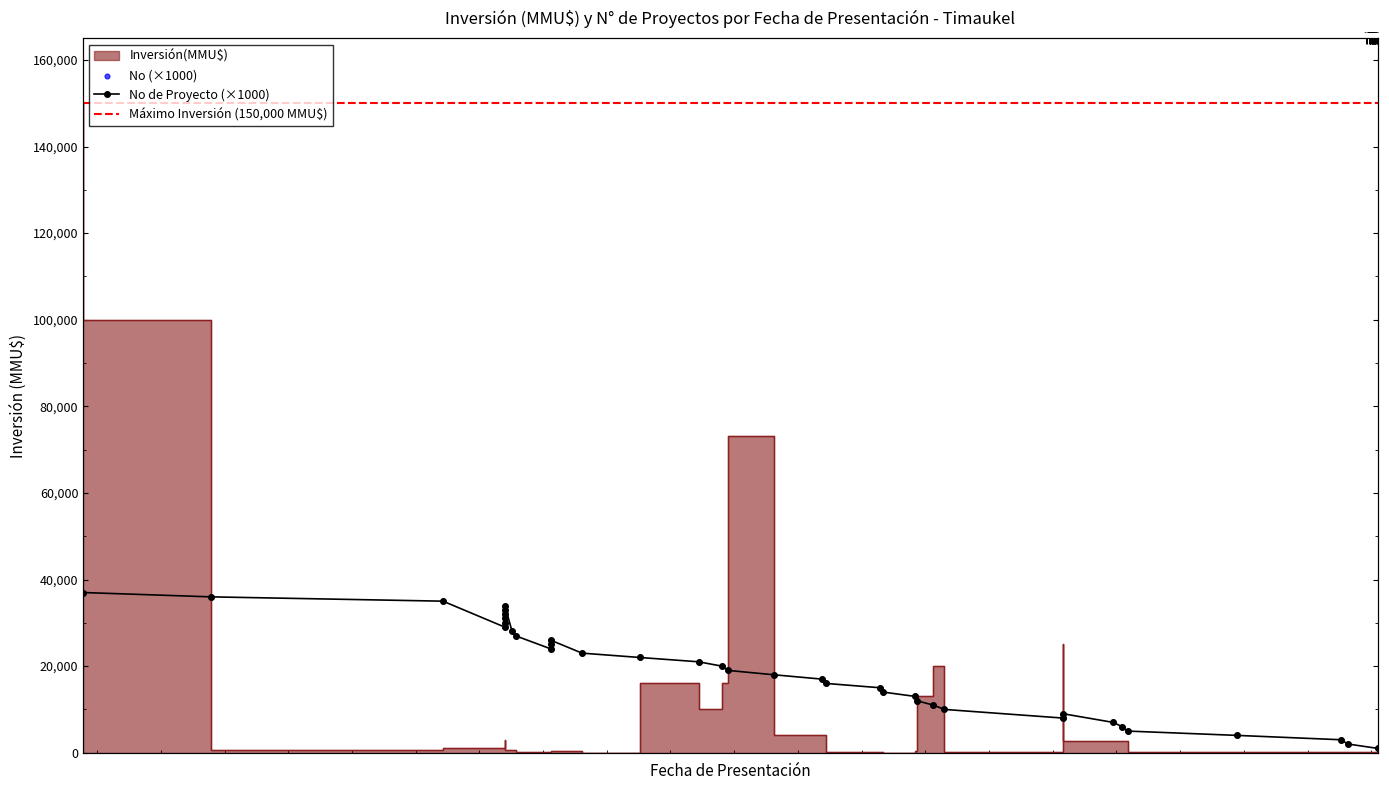

Between 09/11/2001 and 16/11/1995, which is larger?

09/11/2001